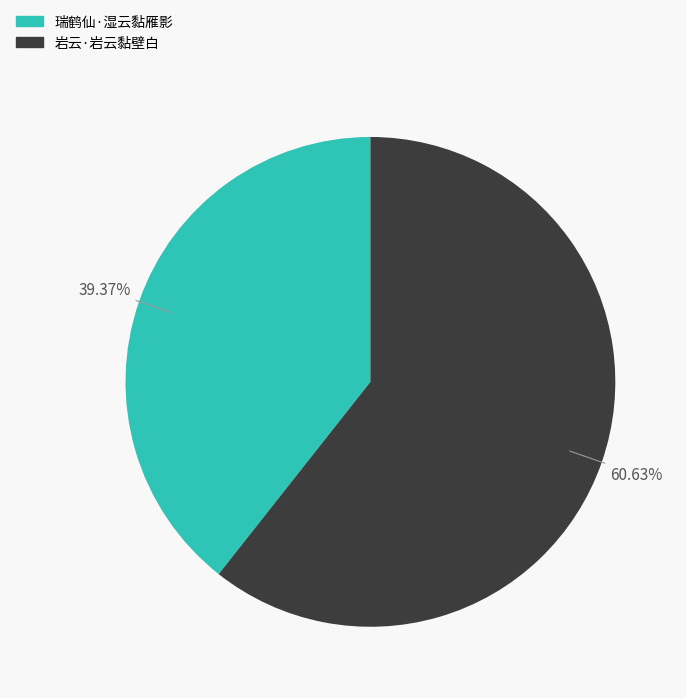

To the nearest percent, what is the combined percentage of 岩云·岩云黏壁白 and 瑞鹤仙·湿云黏雁影?

100%